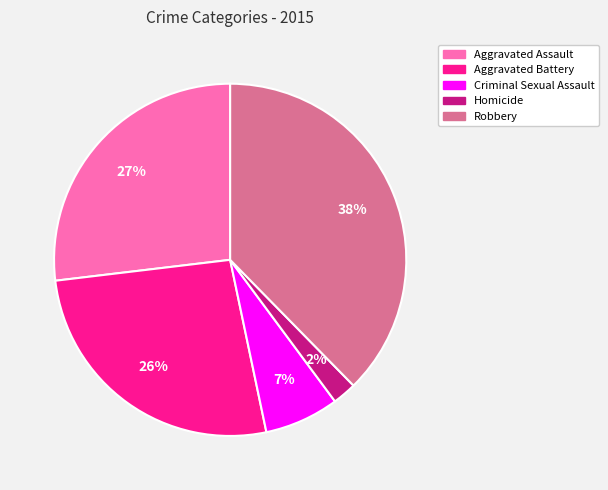

To the nearest percent, what percentage of the pie is Robbery?

38%